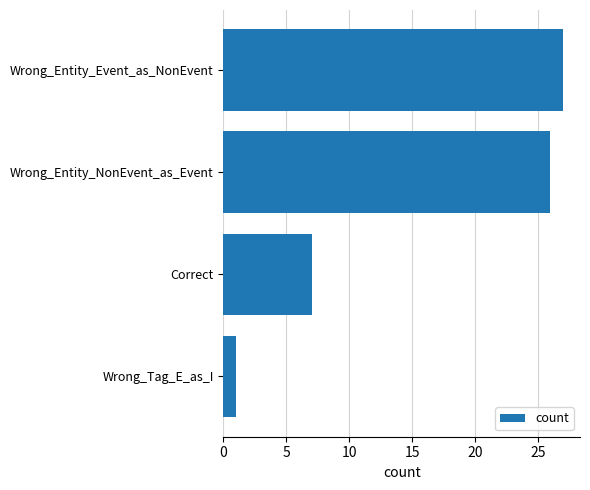

List the labels in order of value, largest first.

Wrong_Entity_Event_as_NonEvent, Wrong_Entity_NonEvent_as_Event, Correct, Wrong_Tag_E_as_I